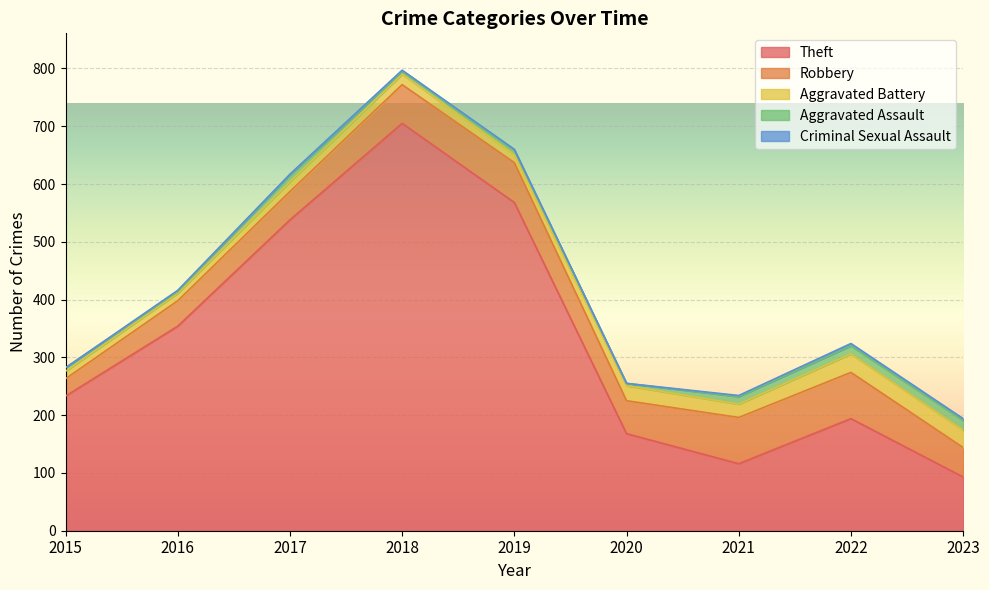

How many values in the Aggravated Battery series are below 18?

4